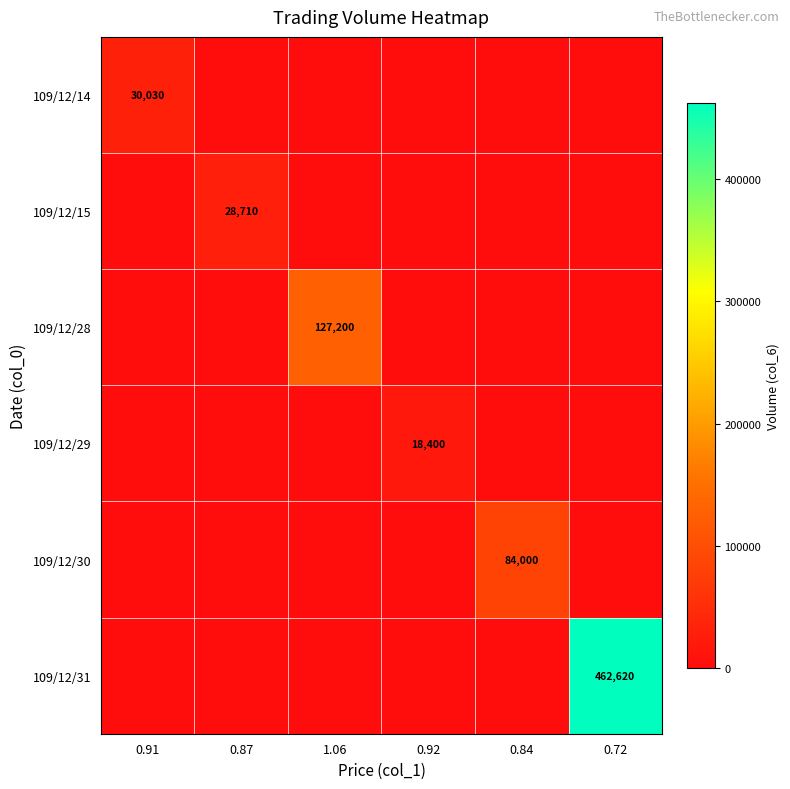

True or false: 109/12/15 has a value of 28710 at 0.87.

True